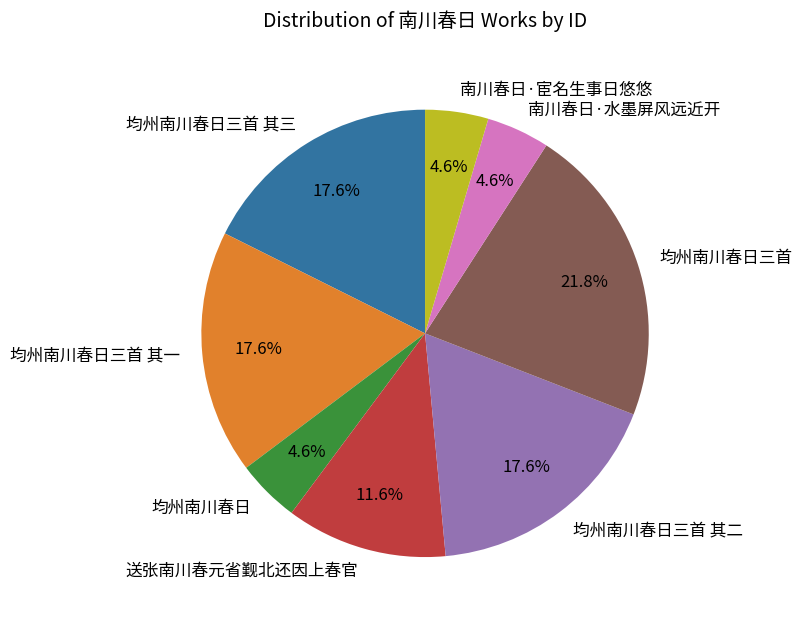

Does 送张南川春元省觐北还因上春官 represent more than half of the total?

No